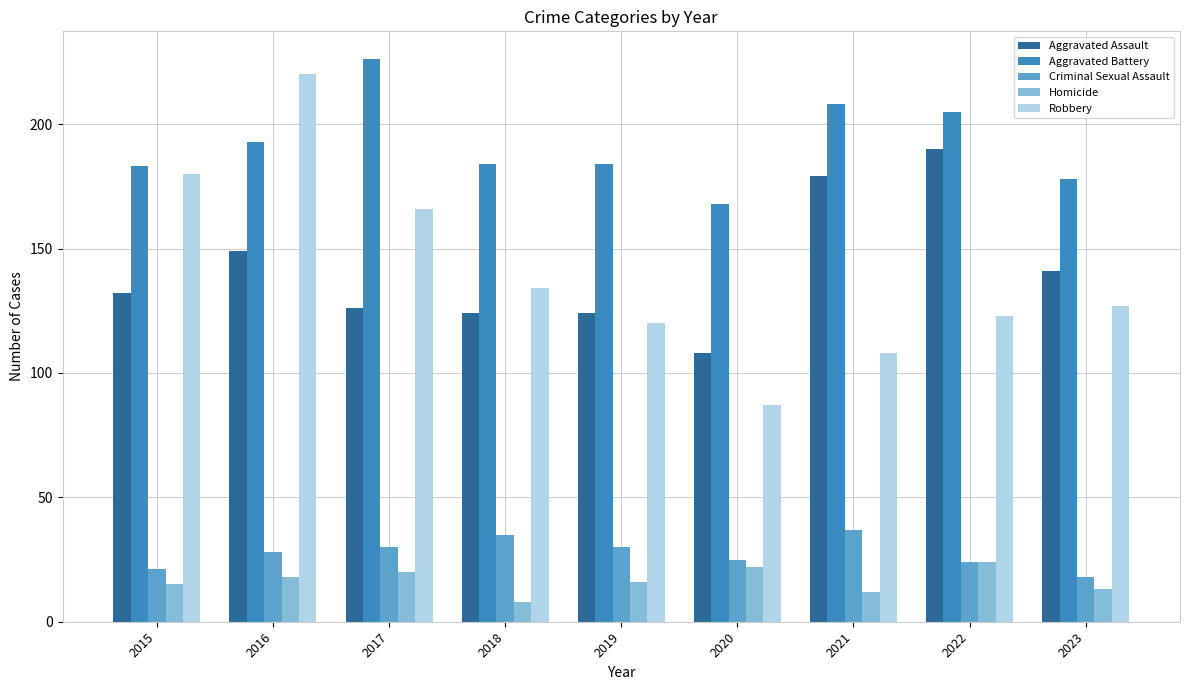

Which series changed the most between 2017 and 2018?

Aggravated Battery